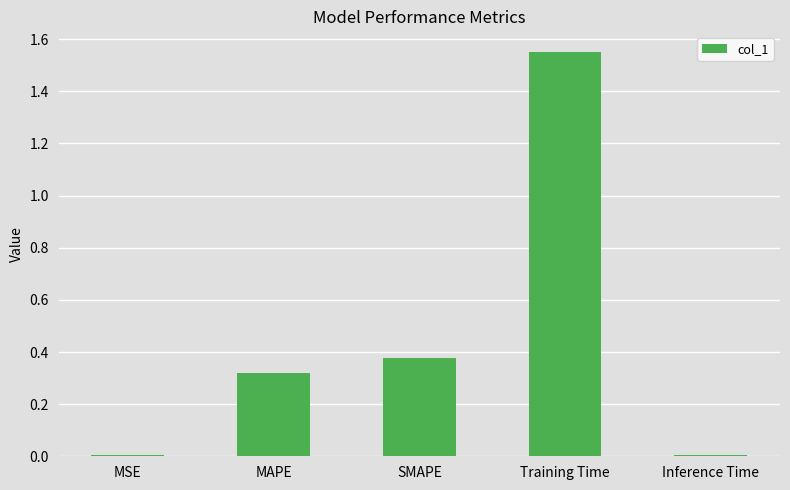

Are the bars grouped side by side (vs. stacked)?

No